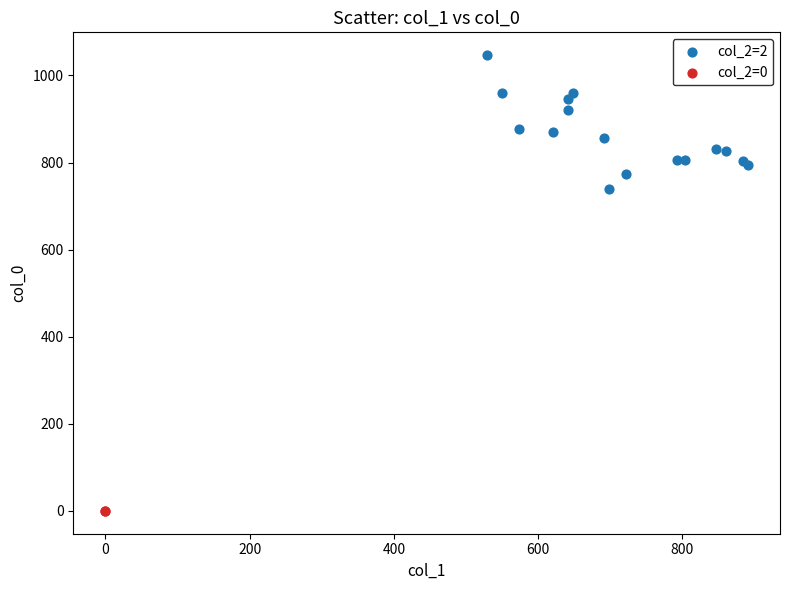

What are all the series names shown in the legend?

col_2=2, col_2=0